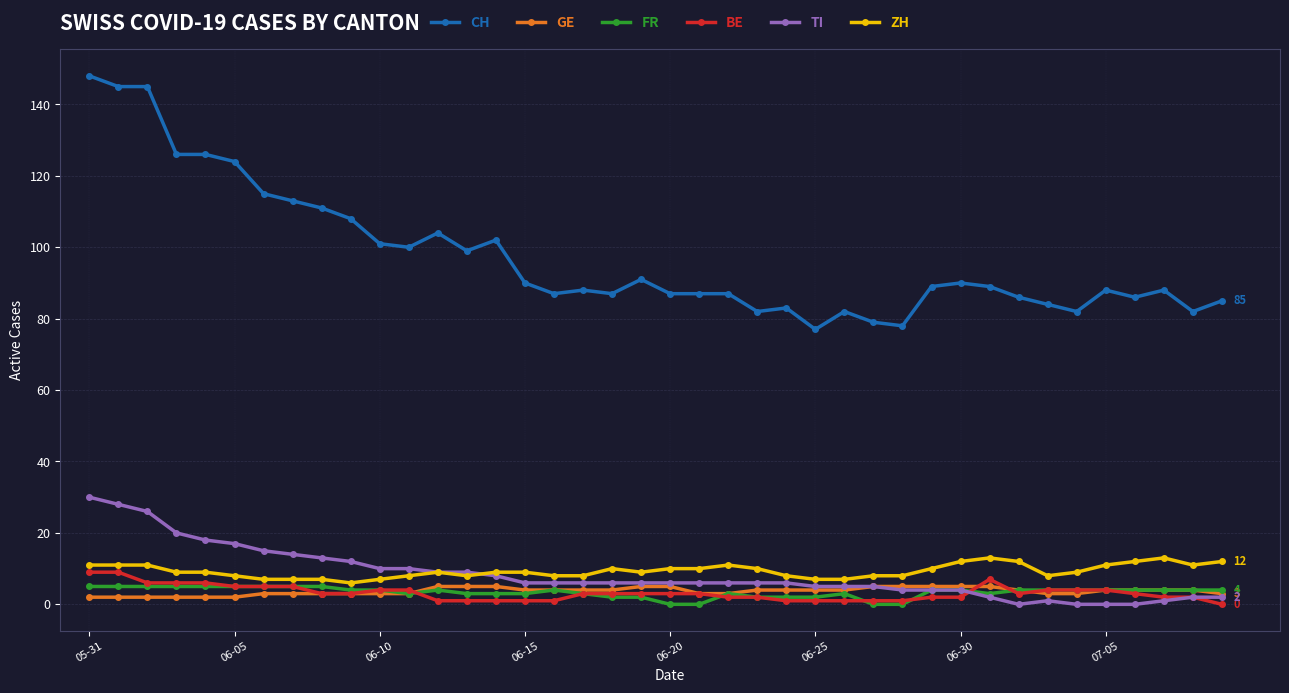

Which series has the largest total across all categories?

CH